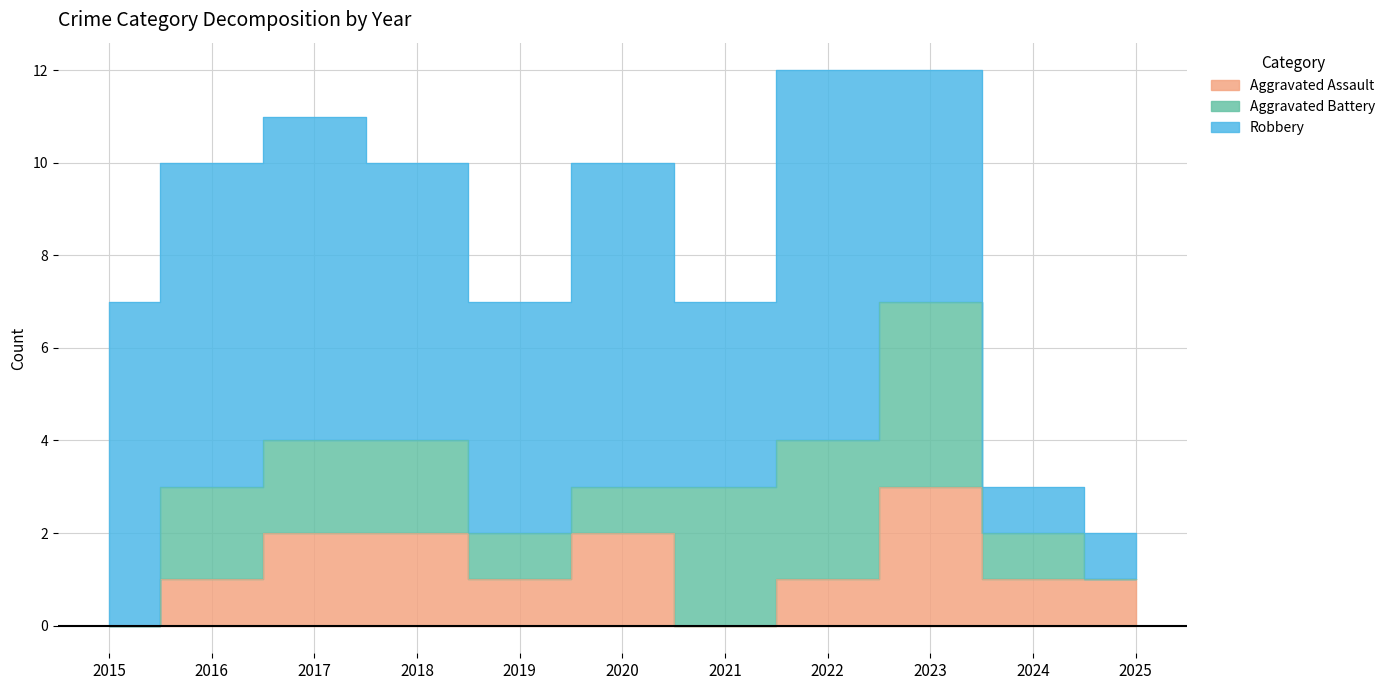

What is the greatest value displayed?

8